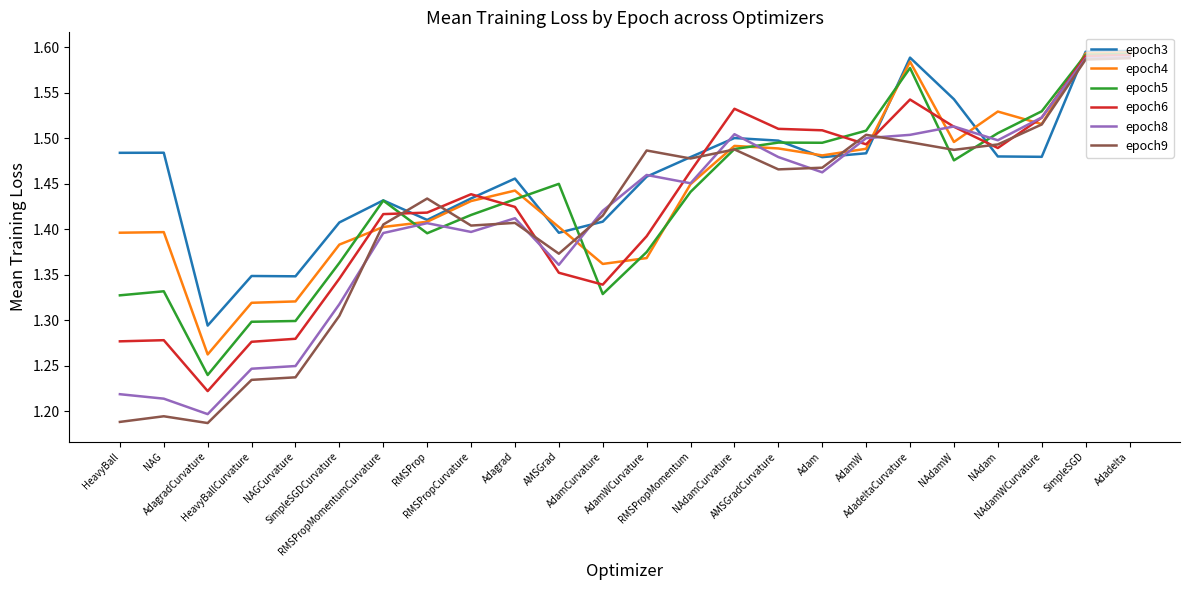

Which category has the lowest value in the epoch3 series?

AdagradCurvature